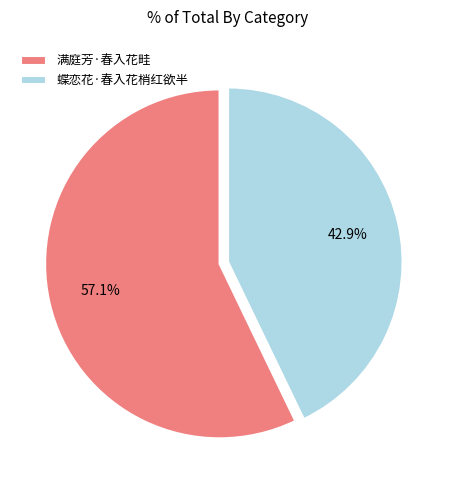

What is the ratio of the value at 满庭芳·春入花畦 to the value at 蝶恋花·春入花梢红欲半?

1.3